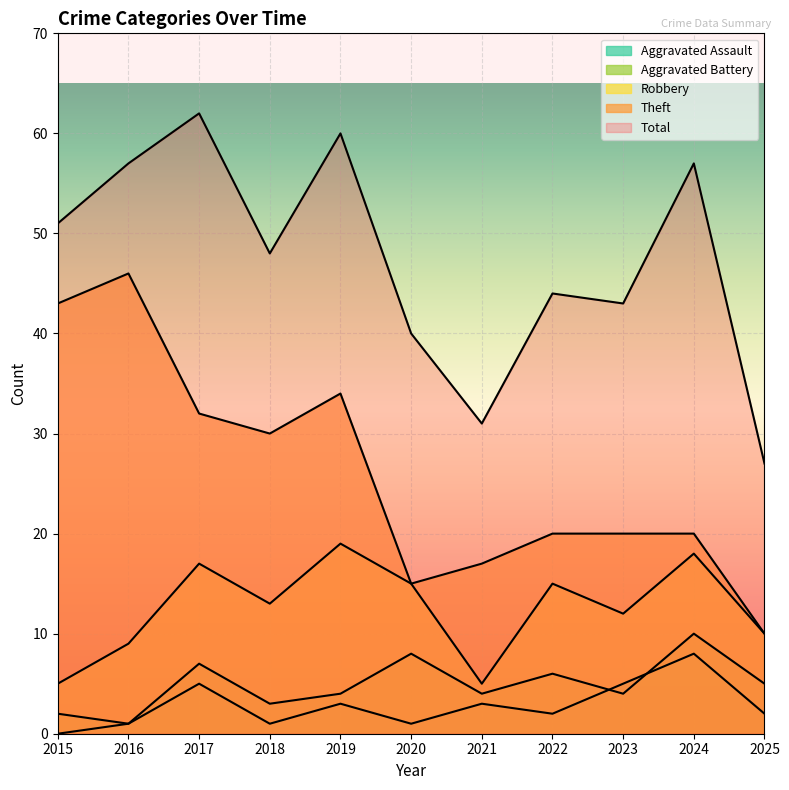

Where is the first local minimum for Total?

2018